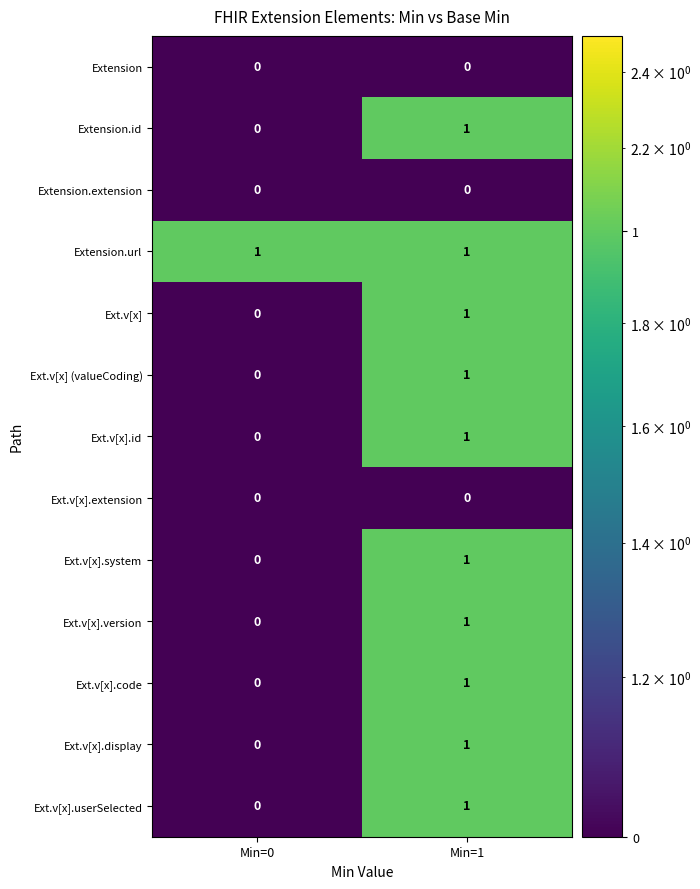

At which label does Ext.v[x] (valueCoding) reach its minimum?

Min=0